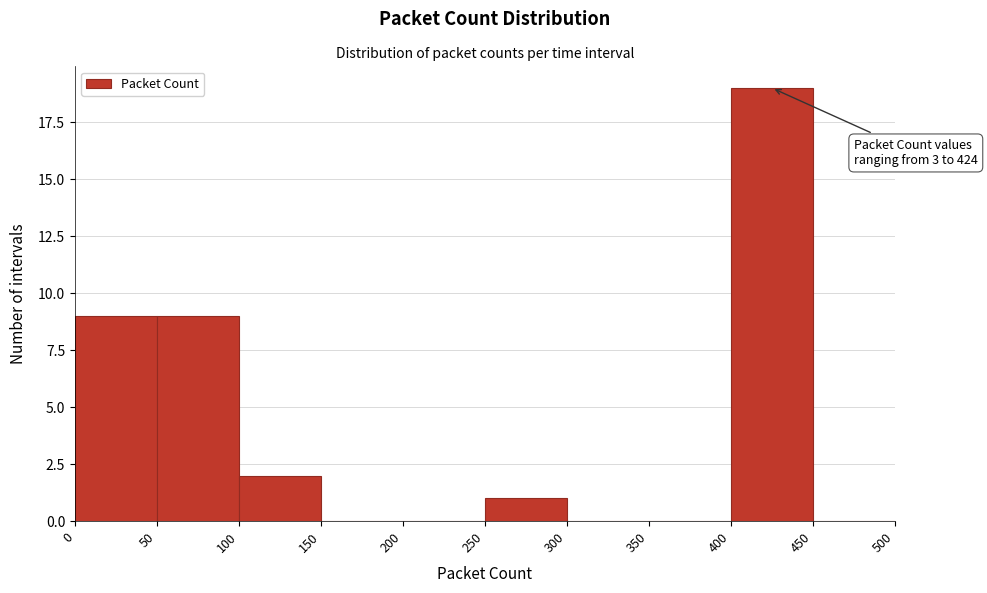

Which range on the x-axis has the tallest bar?

400 to 450